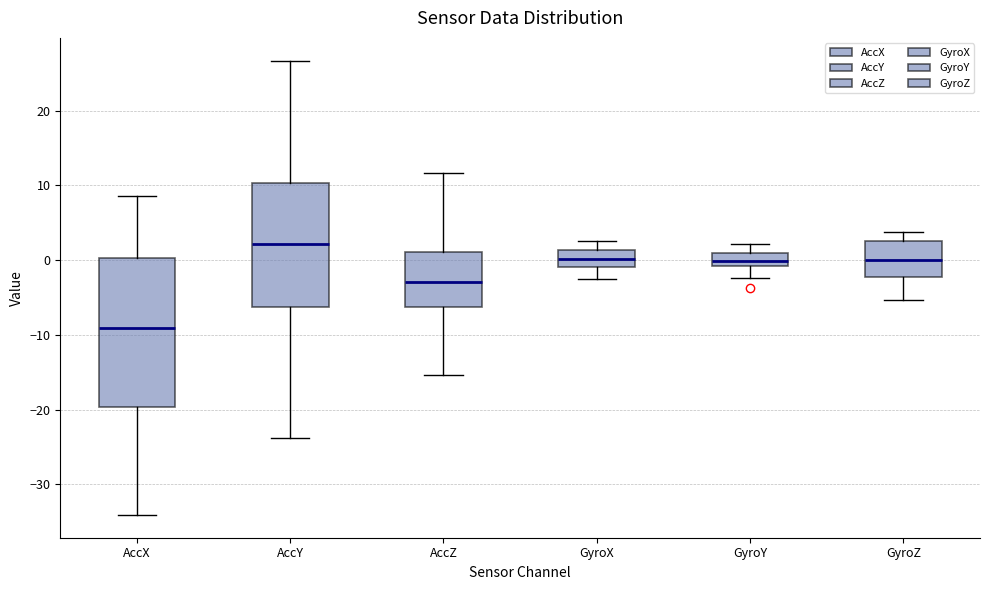

Which box is the tallest, from its lower edge to its upper edge?

AccX